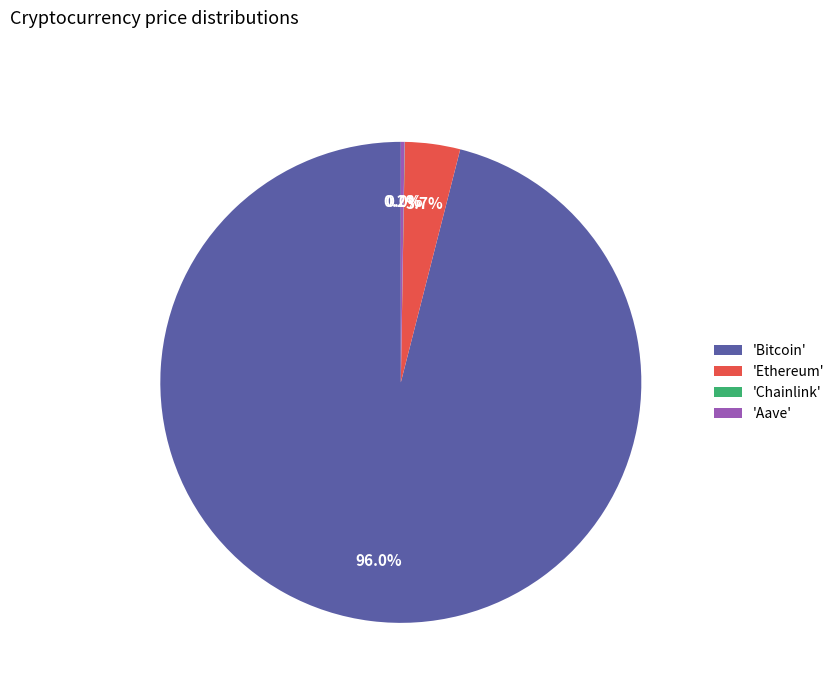

Which category has the biggest portion of the pie?

'Bitcoin'